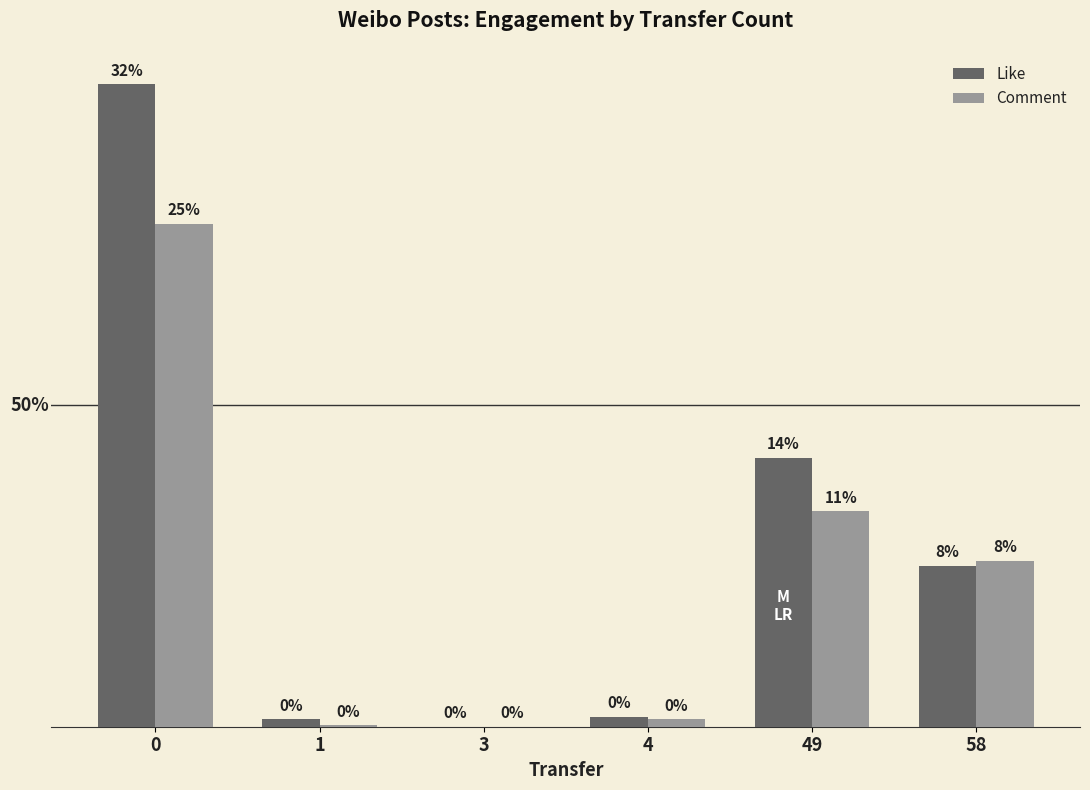

Are the bars grouped side by side (vs. stacked)?

Yes